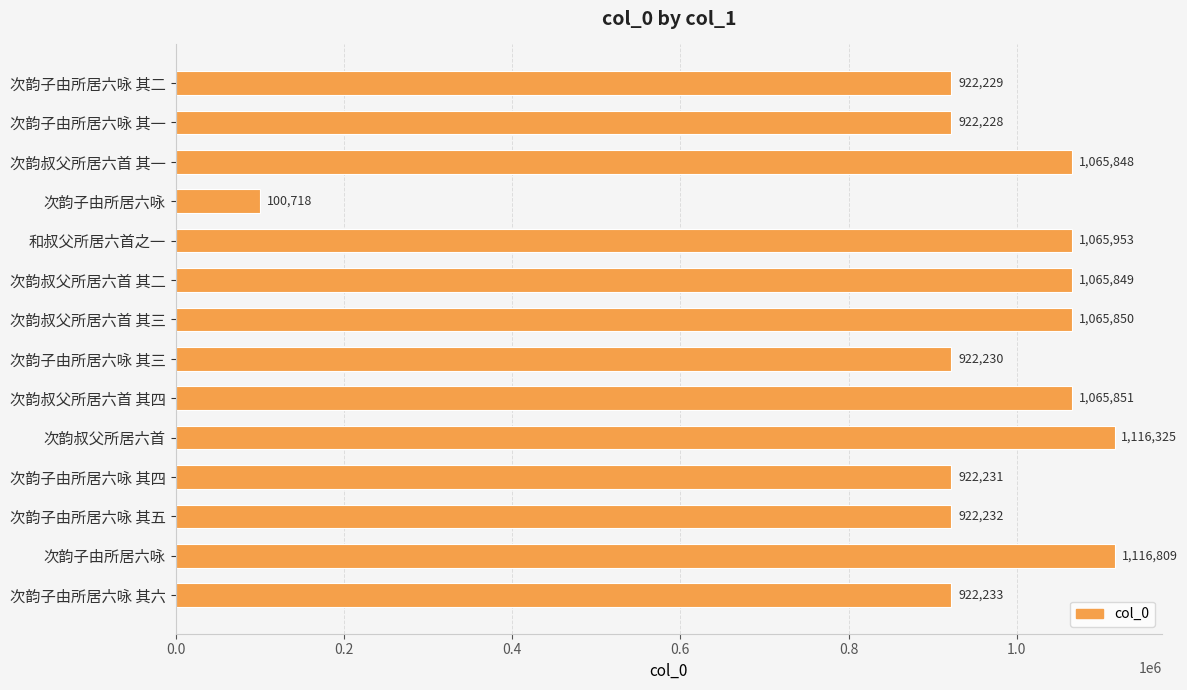

How many series are shown in this chart?

1